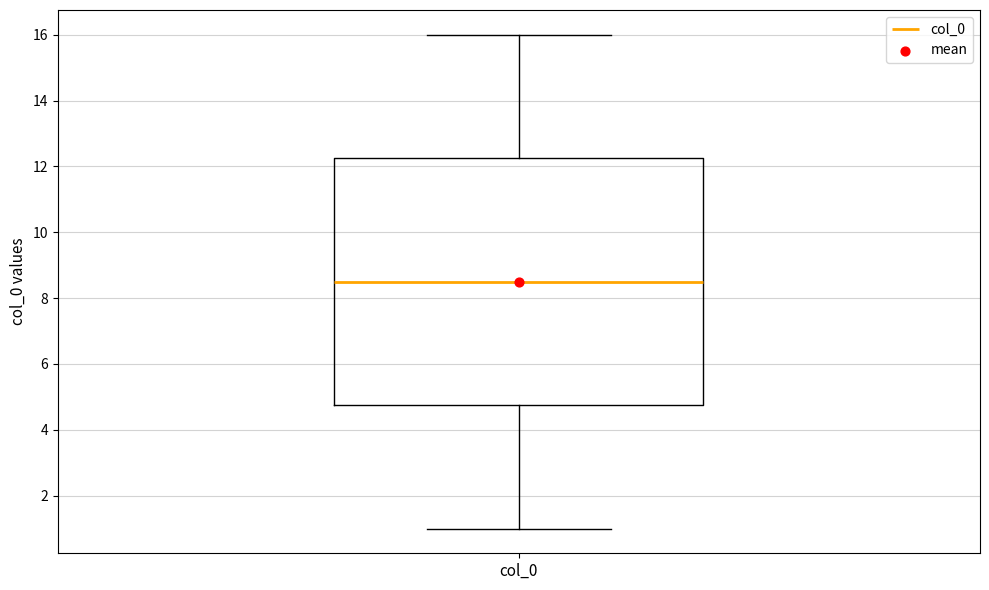

Read this box plot against the y-axis: the position of the median line, the range covered by the box, and the ends of both whiskers. The values are not printed on the chart, so give them approximately, as read against the axis.

median 8.6, box 4.8 to 12.2, whiskers 1.0 to 16.0